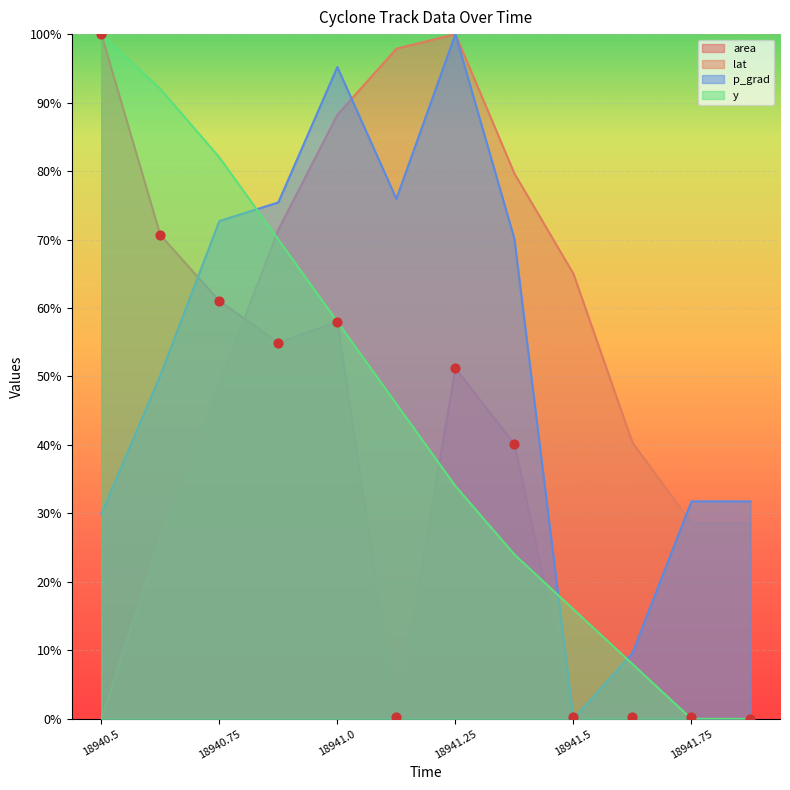

Which series contains the lowest Y value?

area